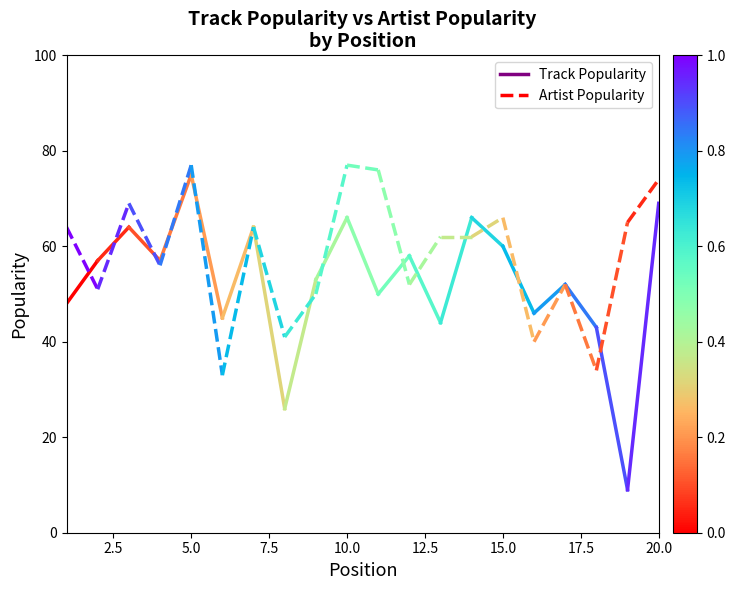

How many distinct data groups are displayed?

2